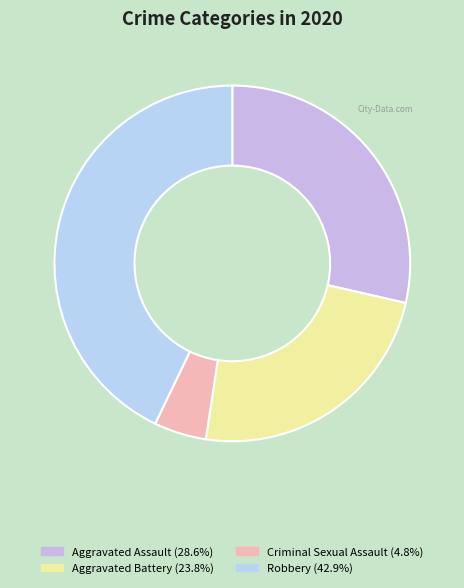

Is it true that Criminal Sexual Assault is 1% of the pie?

False